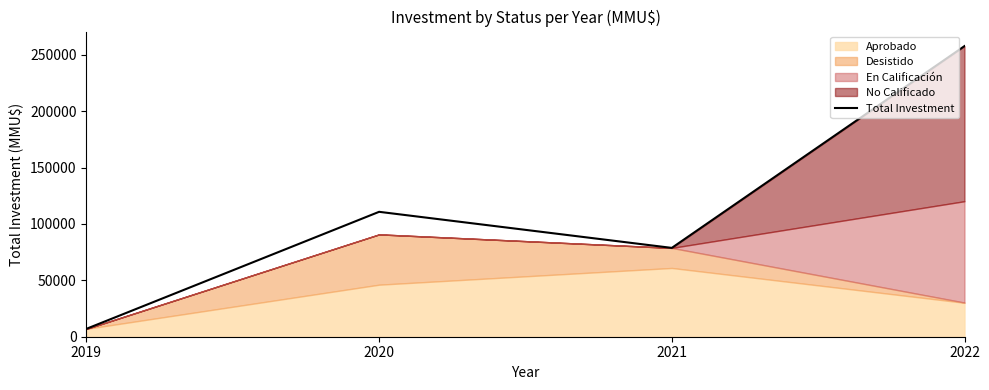

The chart shows a value of 338405 at 2022. True or false?

False